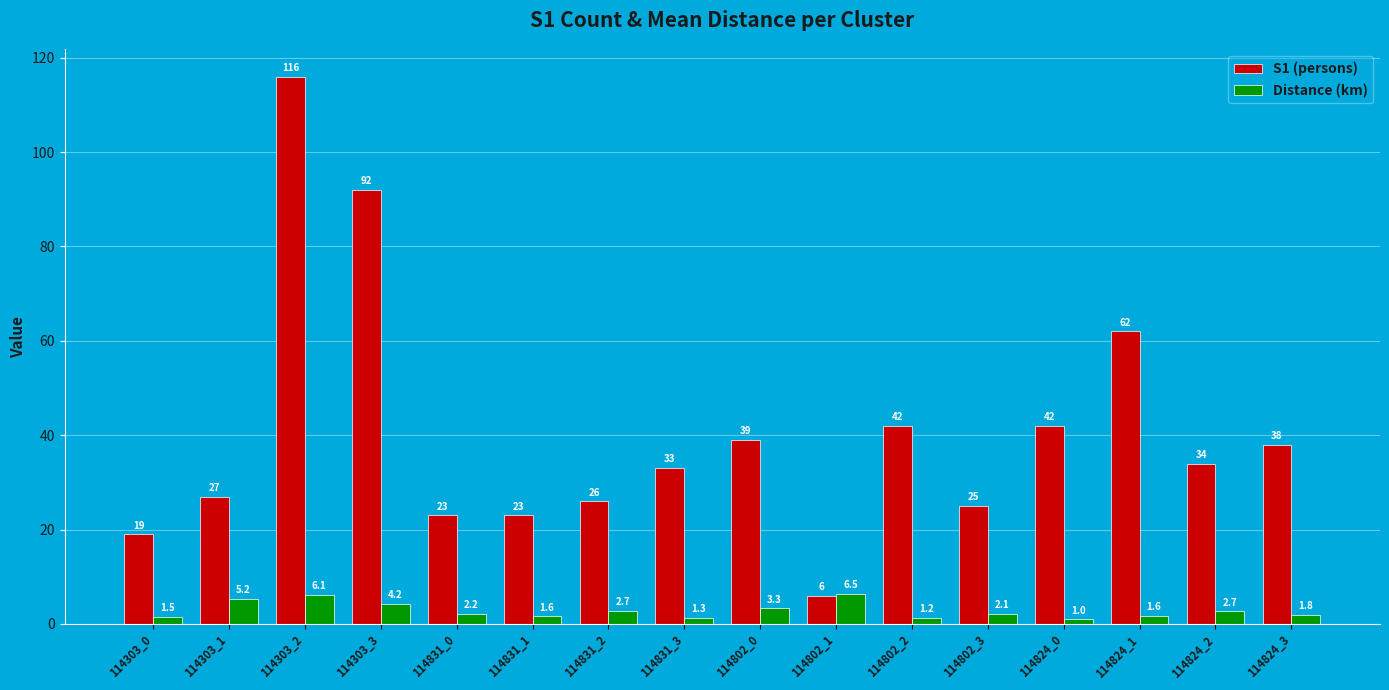

Between 114831_1 and 114824_0, which series saw the biggest shift?

S1 (persons)